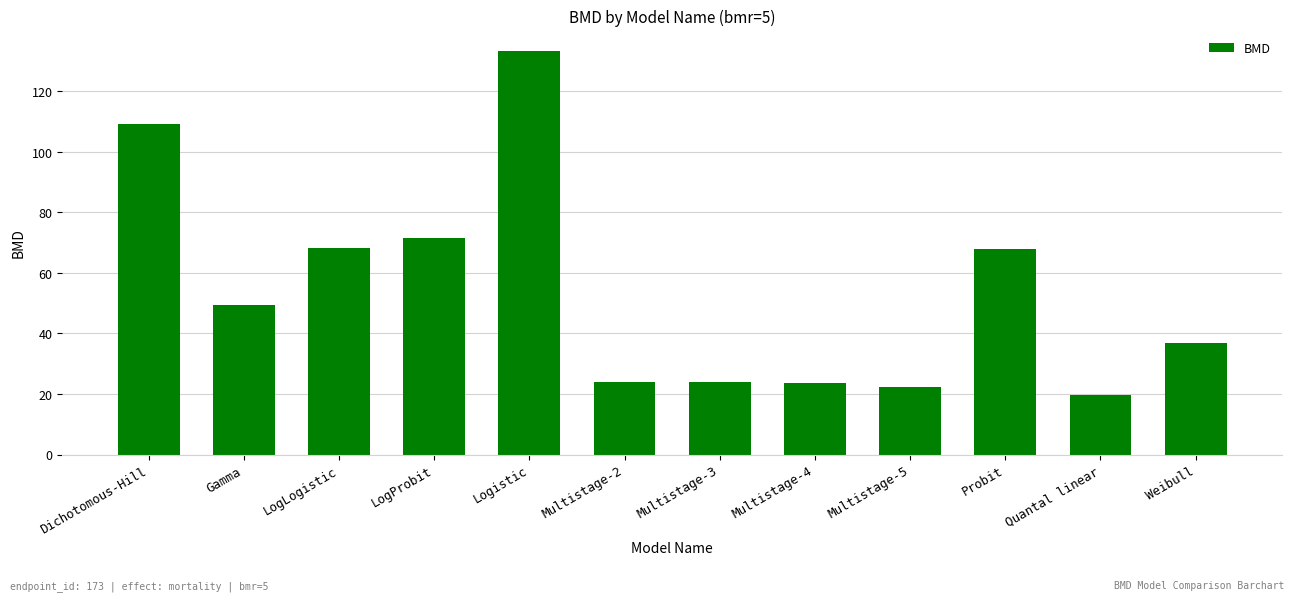

How many series are shown in this chart?

1